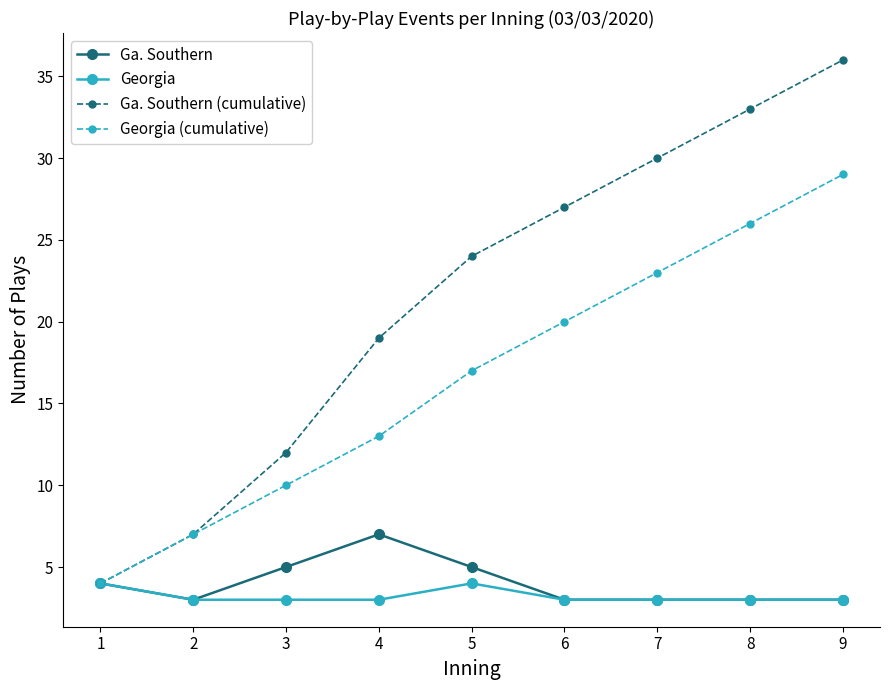

The value of Ga. Southern (cumulative) at 1 is 6. True or false?

False